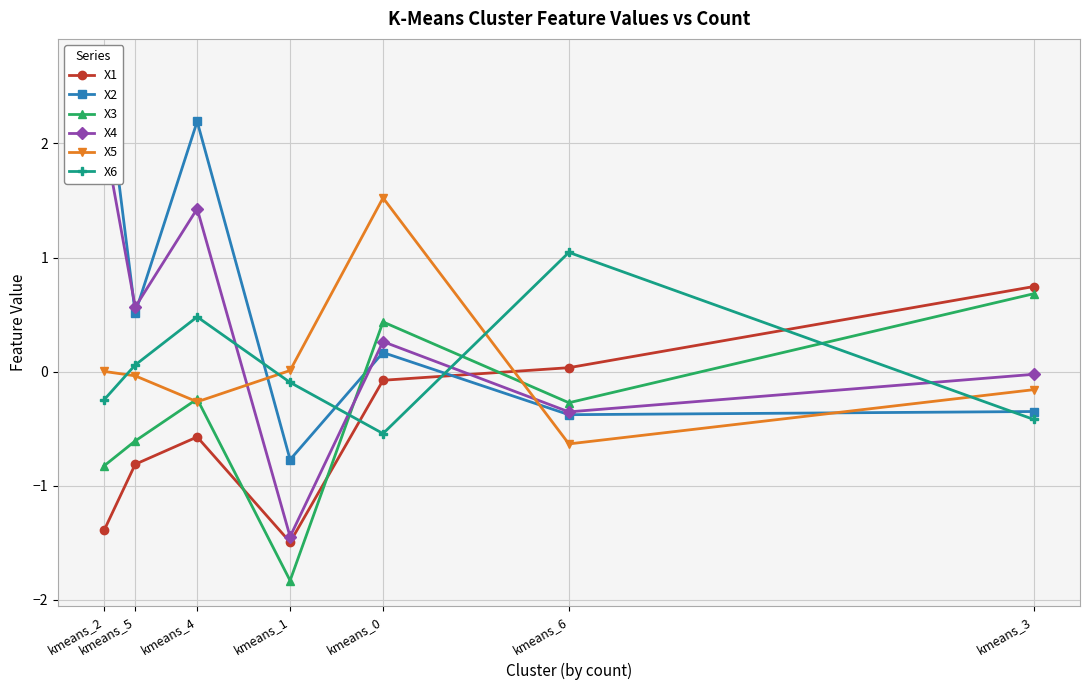

What is the total value across all series at kmeans_2?

2.3